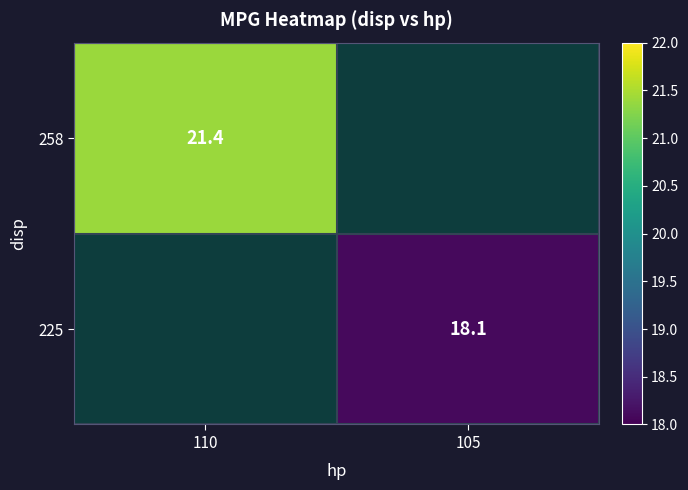

At how many categories does at least one series exceed 21?

1